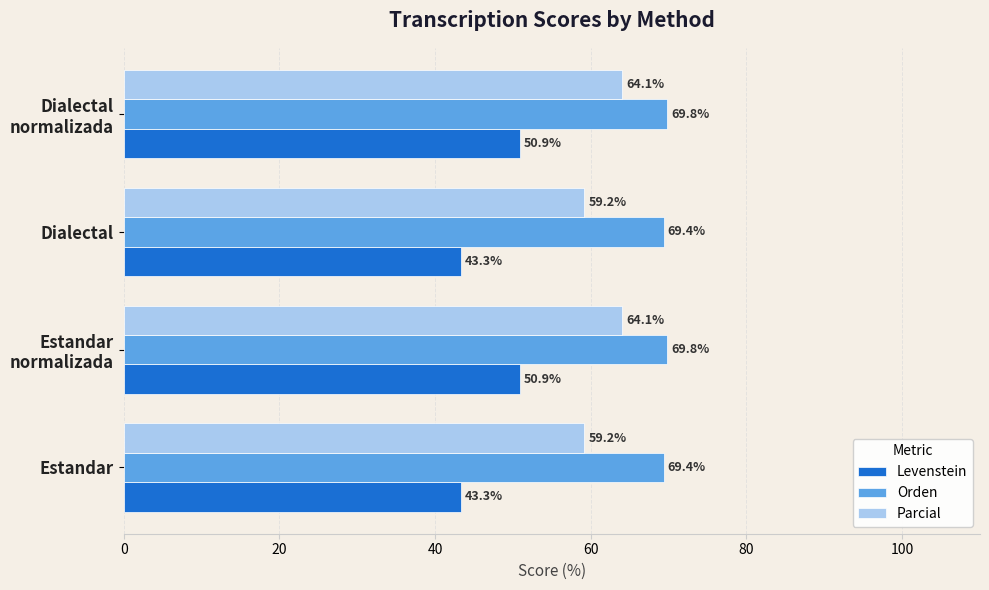

At how many categories does at least one series exceed 50?

4